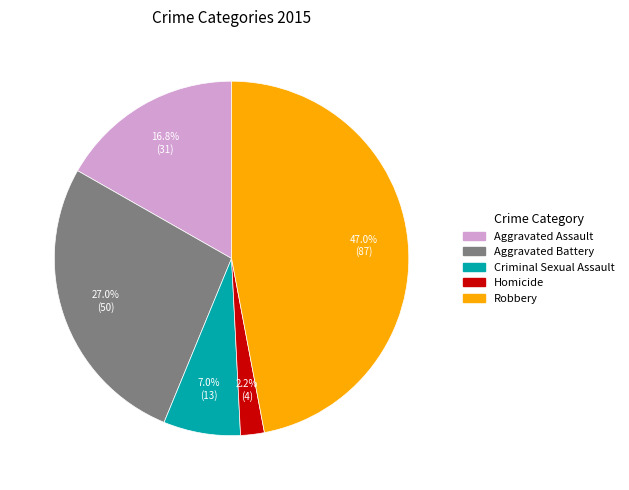

How many slices are in this pie chart?

5